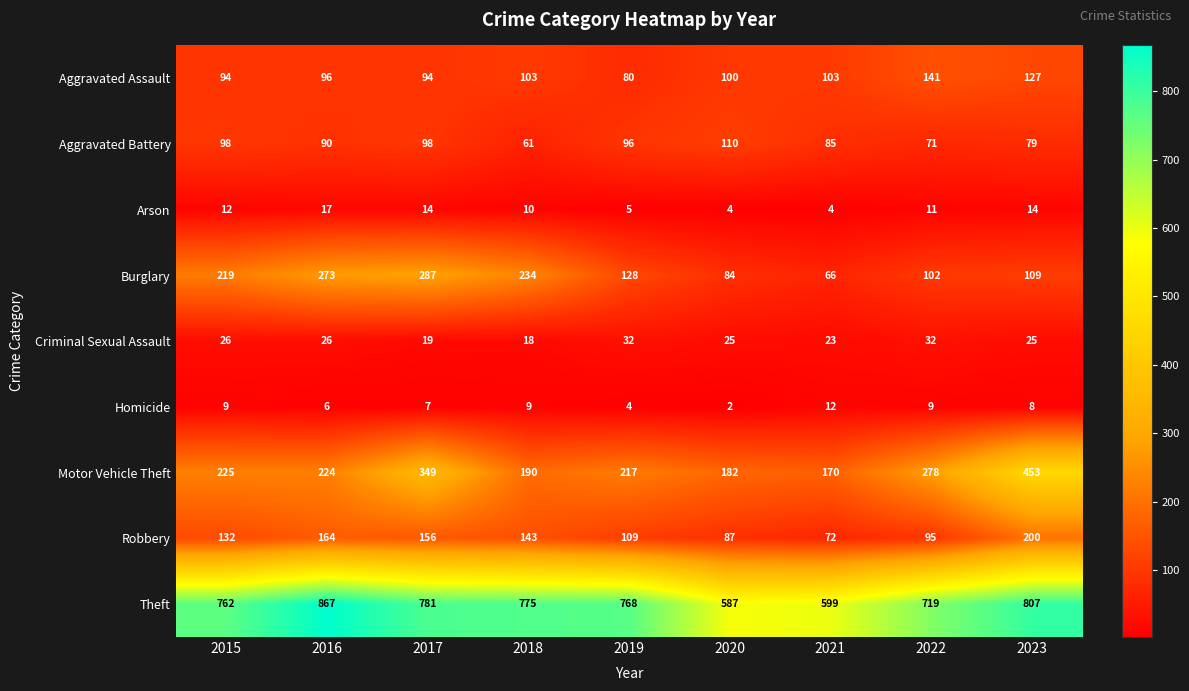

True or false: Theft has a value of 807 at 2023.

True